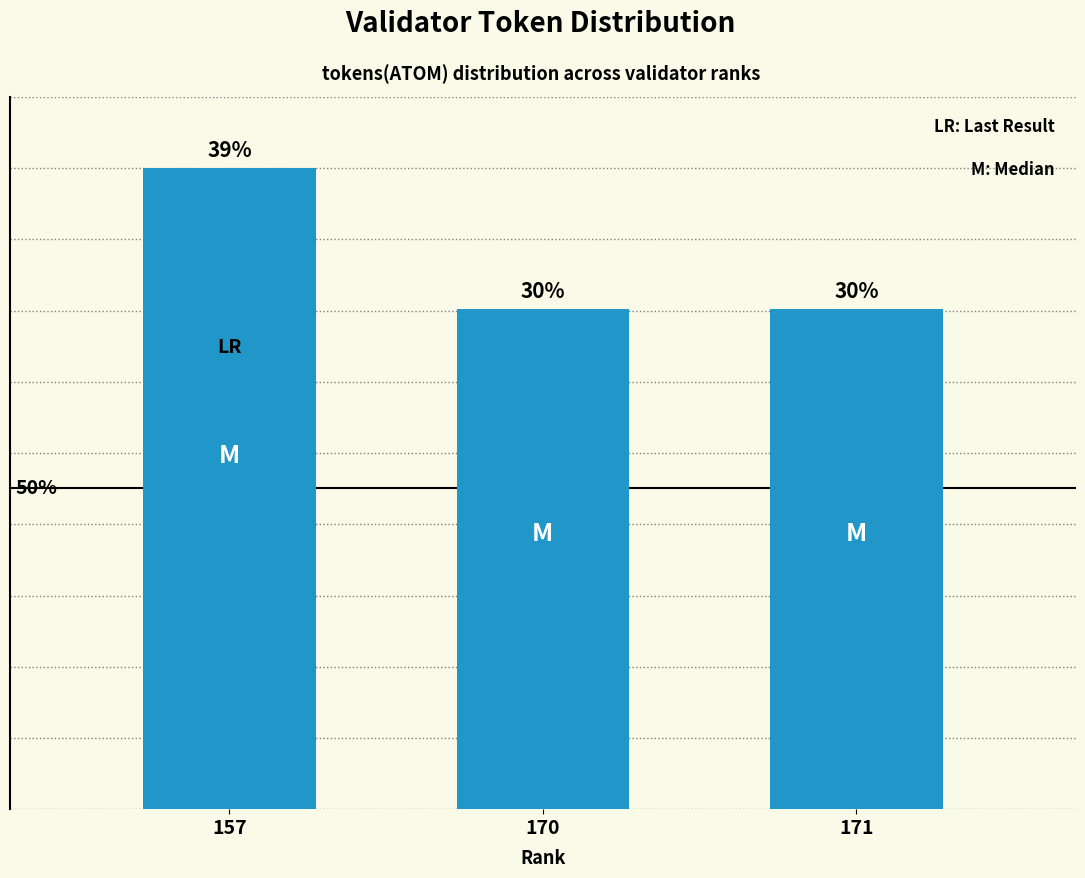

List the labels in order of value, largest first.

157, 170, 171